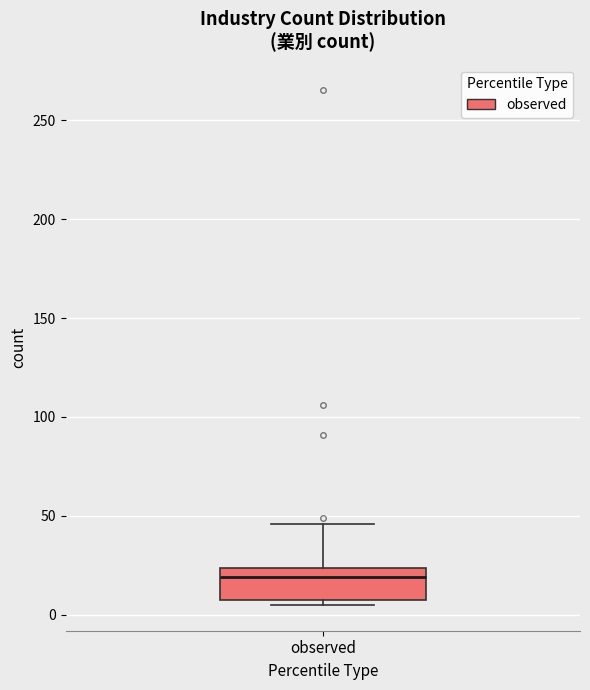

Transcribe this box plot: give where the median line is, the range the box spans, and where the two whiskers end, as read against the y-axis. The values are not printed on the chart, so give them approximately, as read against the axis.

median 20, box 10 to 25, whiskers 5 to 45